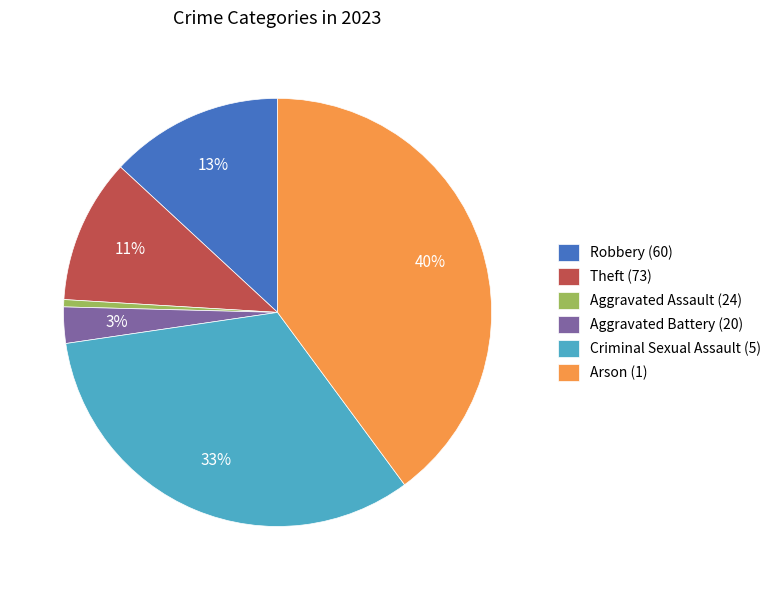

To the nearest percent, what is the average slice percentage?

17%